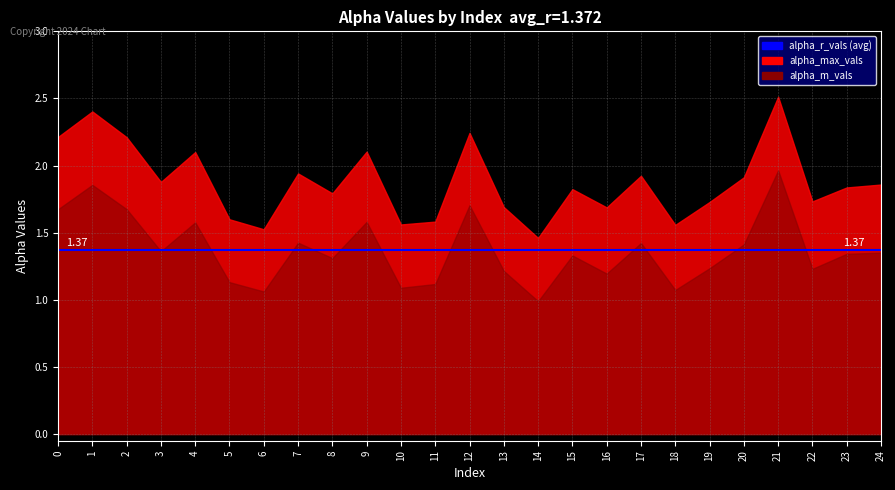

True or false: alpha_m_vals and alpha_max_vals cross at least once.

False